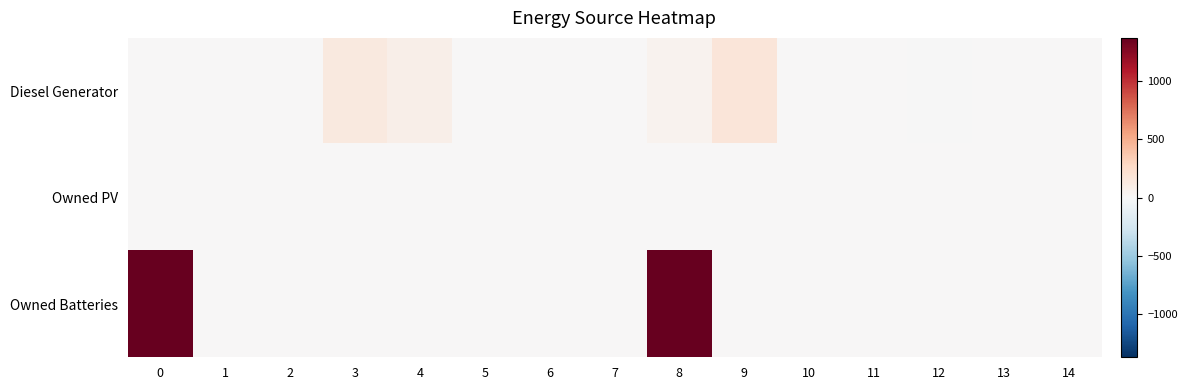

Reading left to right, what are all the values shown in this chart?

Diesel Generator: 0=0.0	1=0.0	2=0.0	3=133.0	4=83.0	5=0.0	6=0.0	7=0.0	8=50.0	9=166.0	10=0.0	11=0.0	12=-0.0	13=0.0	14=0.0
Owned PV: 0=0.0	1=0.0	2=0.0	3=0.0	4=0.0	5=0.0	6=0.0	7=0.0	8=0.0	9=0.0	10=0.0	11=0.0	12=0.0	13=0.0	14=0.0
Owned Batteries: 0=1374.0	1=0.0	2=0.0	3=0.0	4=0.0	5=0.0	6=0.0	7=0.0	8=1374.0	9=0.0	10=0.0	11=0.0	12=0.0	13=0.0	14=0.0